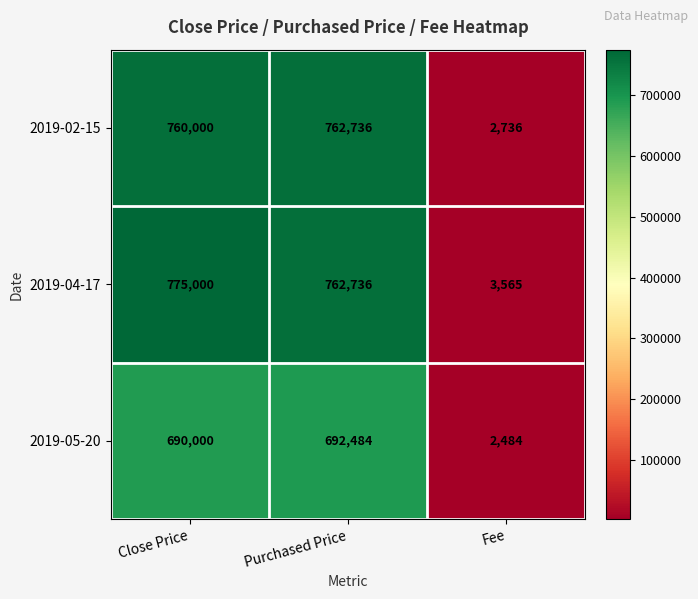

The value of 2019-02-15 at Close Price is 760000. True or false?

True